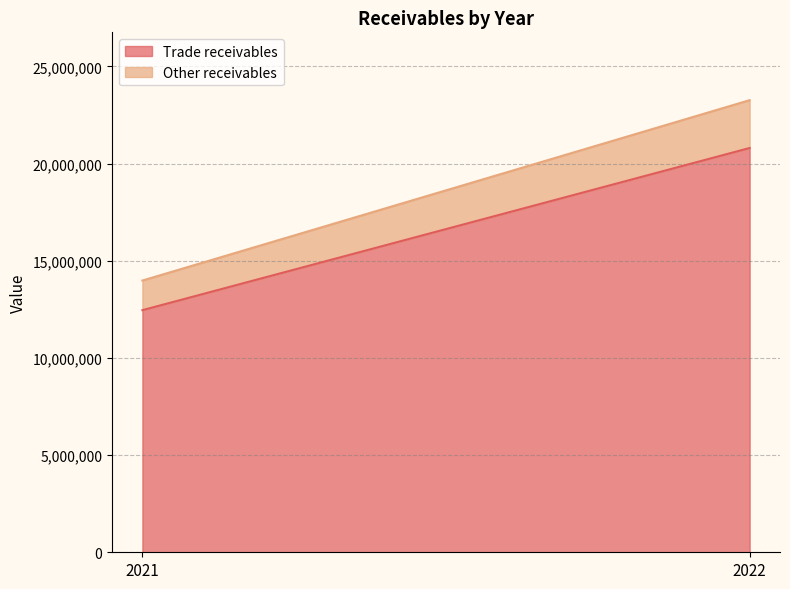

What is the average value of the Other receivables series?

1993534